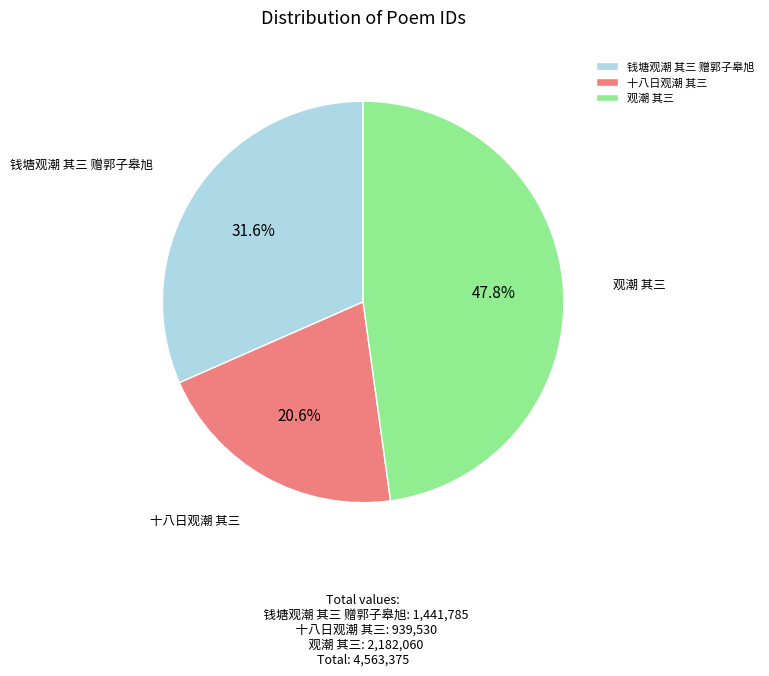

Is it true that 观潮 其三 is 33% of the pie?

False